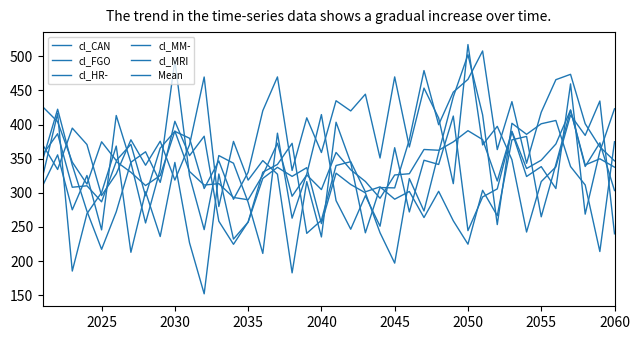

Does the chart display data point markers on the line(s)?

No